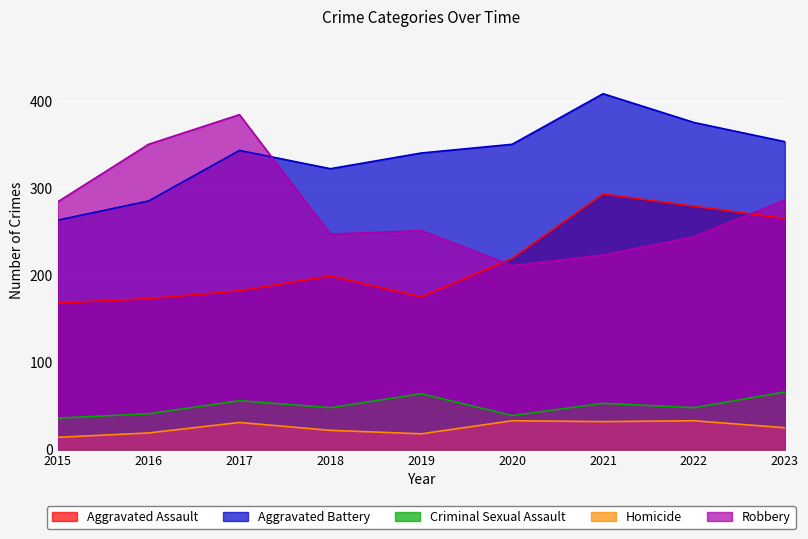

How many data points in Aggravated Assault are less than 199?

4